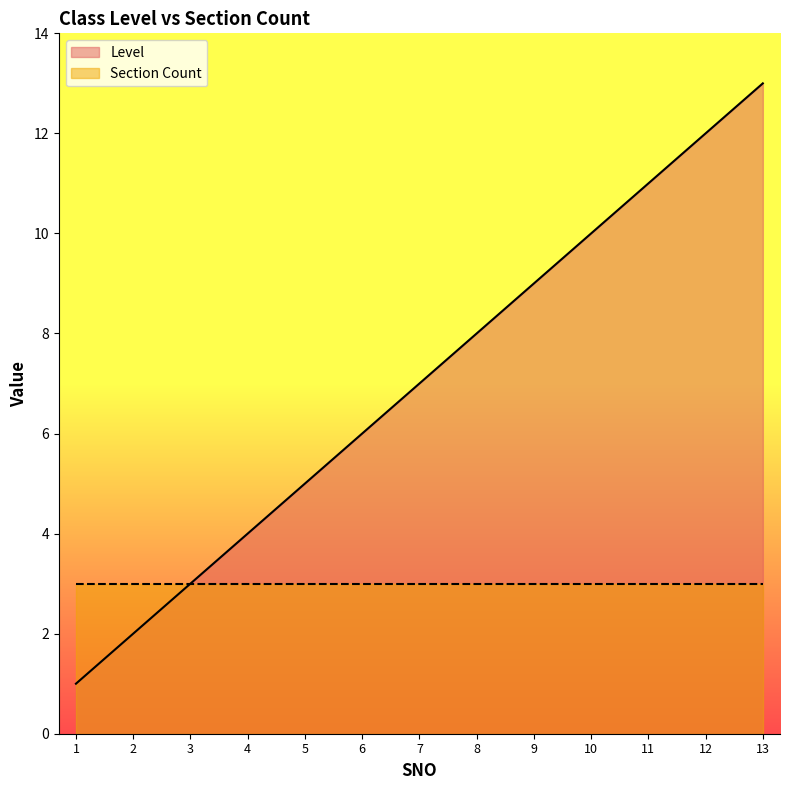

How many lines are shown in the chart?

2